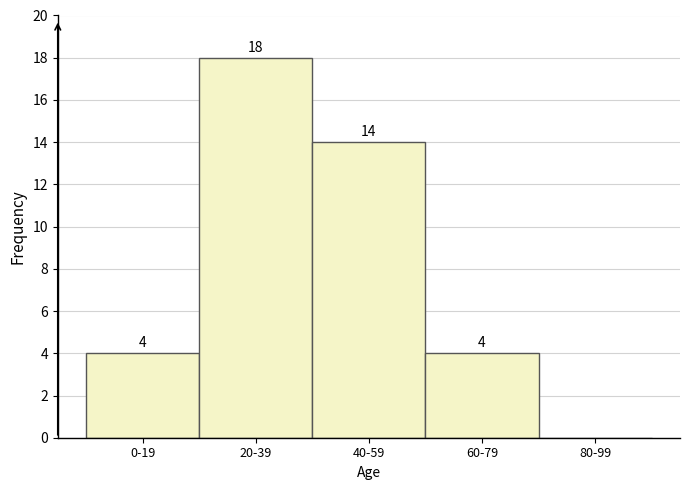

Reading left to right, list all the values displayed in this chart.

0-19=4	20-39=18	40-59=14	60-79=4	80-99=0